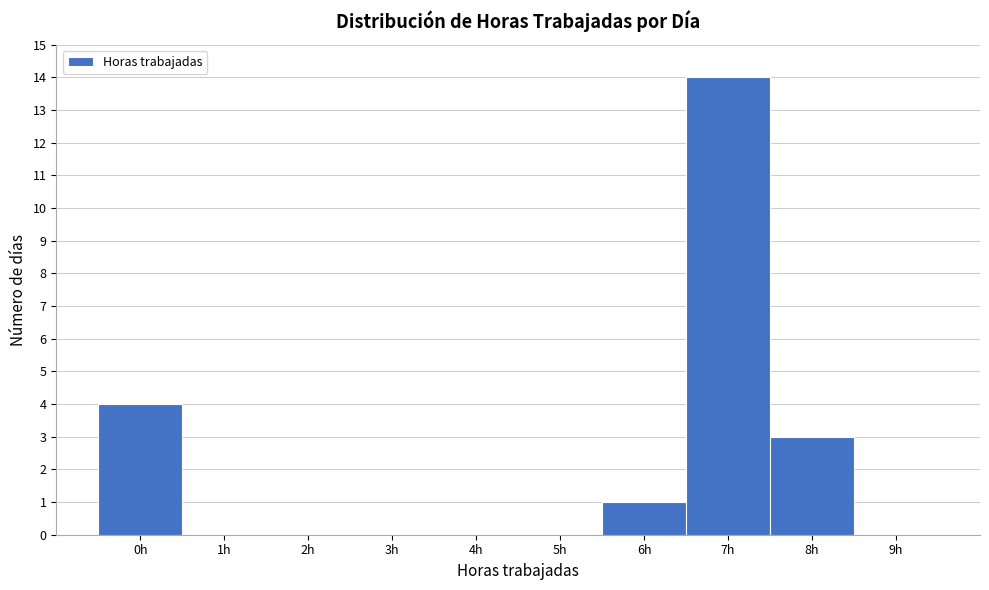

Reading left to right, list every bar in this chart as the range it spans on the x-axis followed by its height. The values are not printed on the chart, so give them approximately, as read against the axis.

-0.5 to 0.5: 4
0.5 to 1.5: 0
1.5 to 2.5: 0
2.5 to 3.5: 0
3.5 to 4.5: 0
4.5 to 5.5: 0
5.5 to 6.5: 1
6.5 to 7.5: 14
7.5 to 8.5: 3
8.5 to 9.5: 0